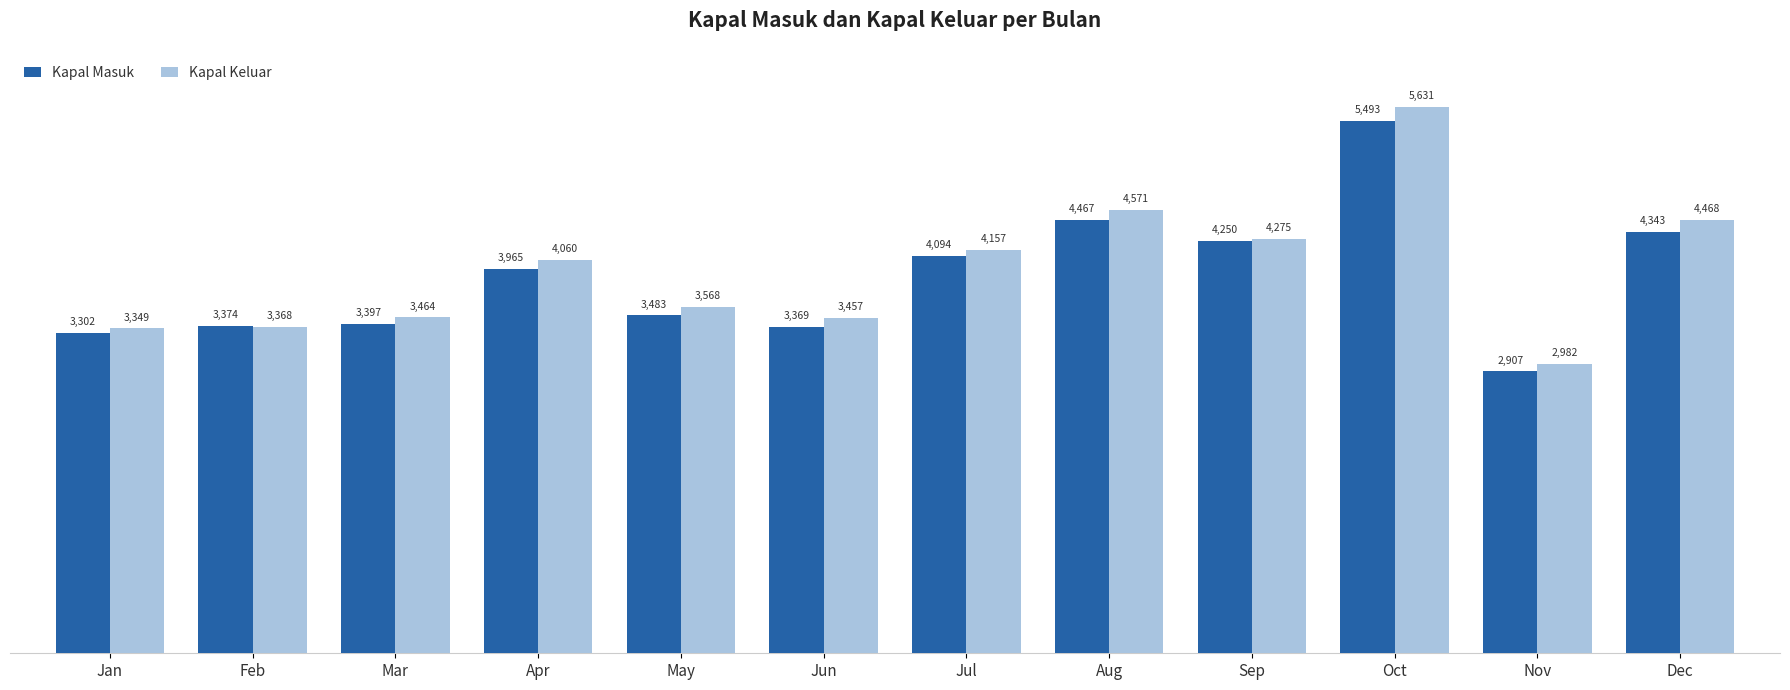

How many bars are there in each group?

2